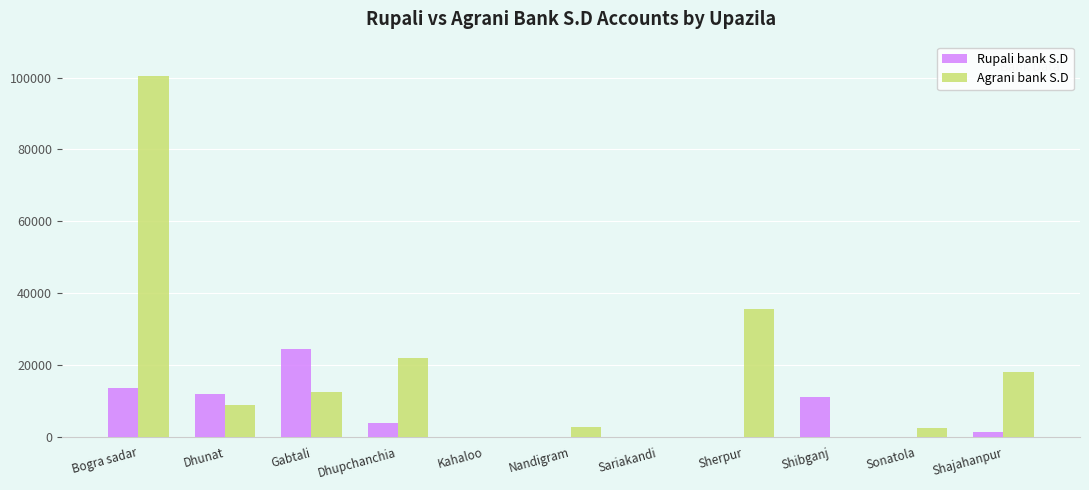

What is the highest value of the Agrani bank S.D series?

100370